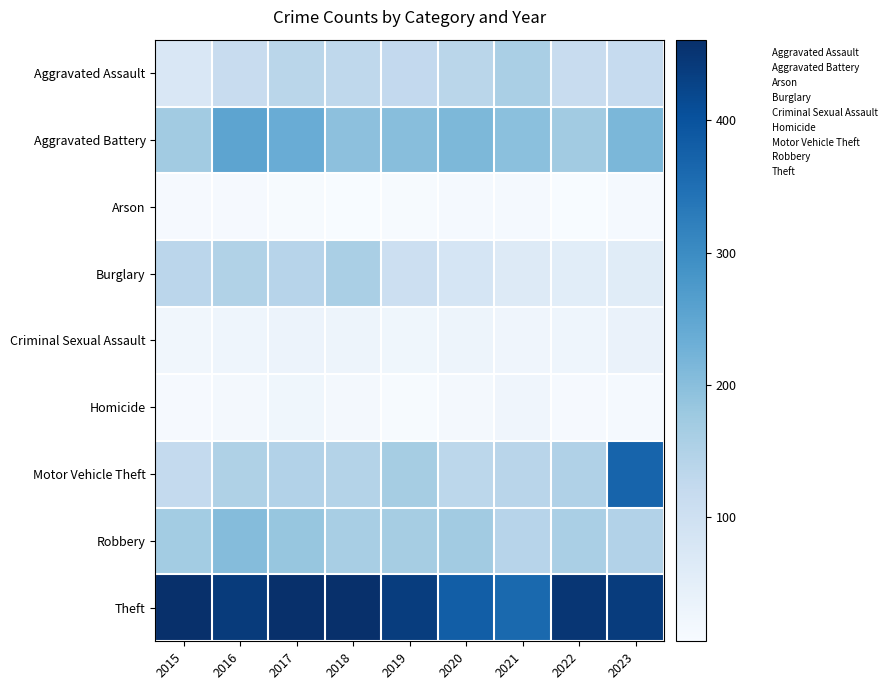

List the series in order of their peak value, lowest first.

Arson, Homicide, Criminal Sexual Assault, Aggravated Assault, Burglary, Robbery, Aggravated Battery, Motor Vehicle Theft, Theft